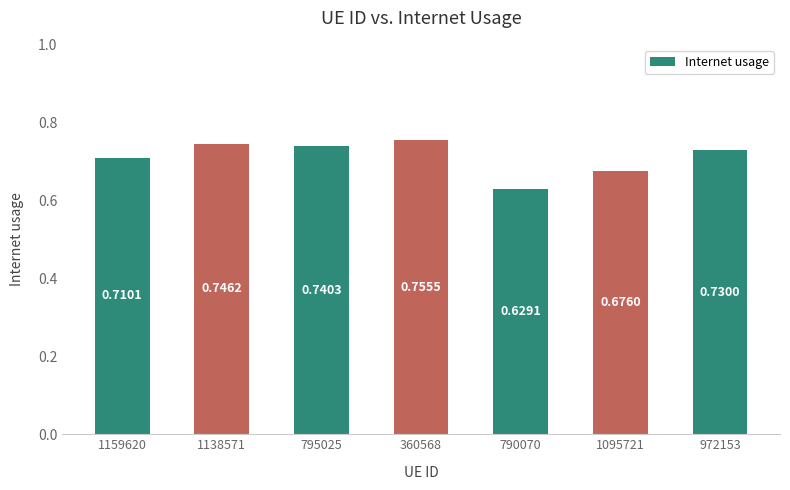

Does the chart contain stacked bars?

No